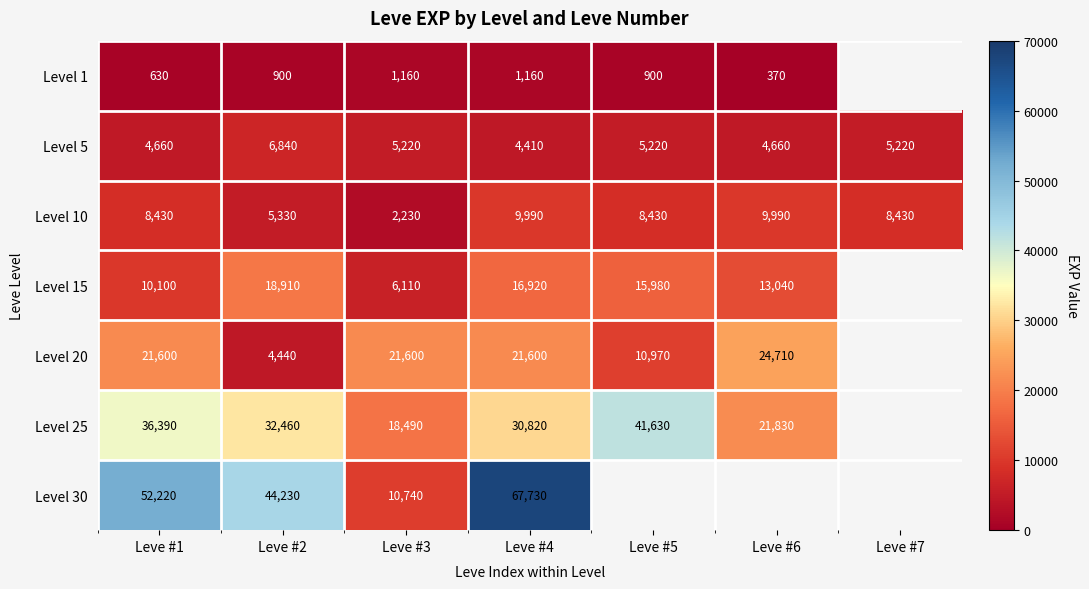

What is the difference between the highest and lowest values at Leve #3?

20440